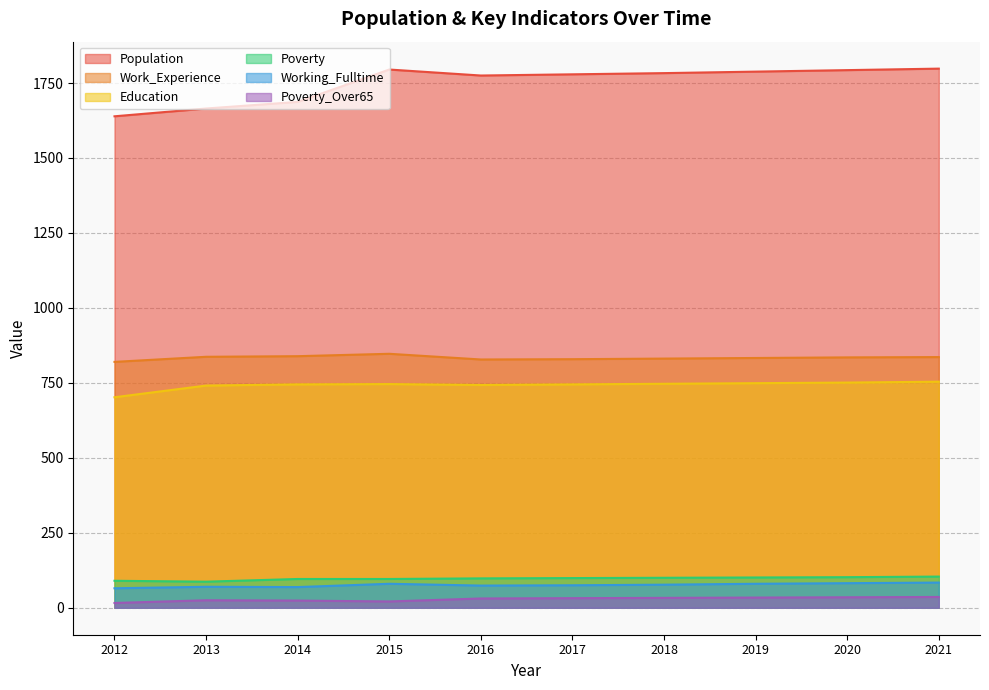

The value of Population at 2014 is 1003. True or false?

False